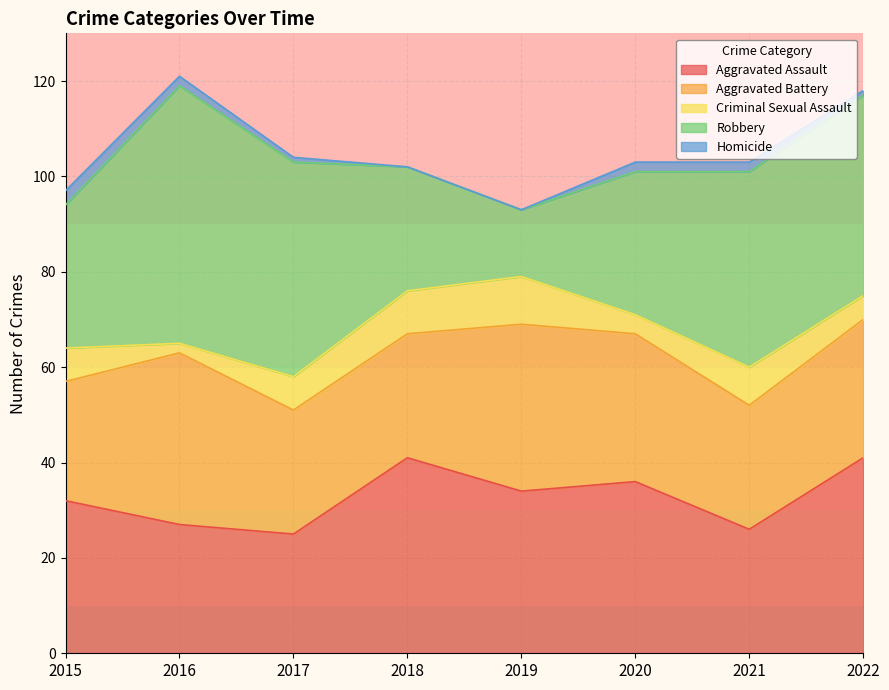

The Aggravated Battery series shows 13 at 2017. True or false?

False